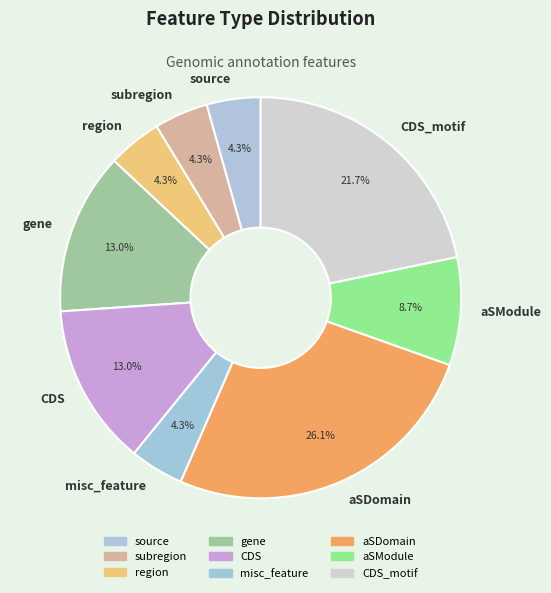

How many slices are in this pie chart?

9